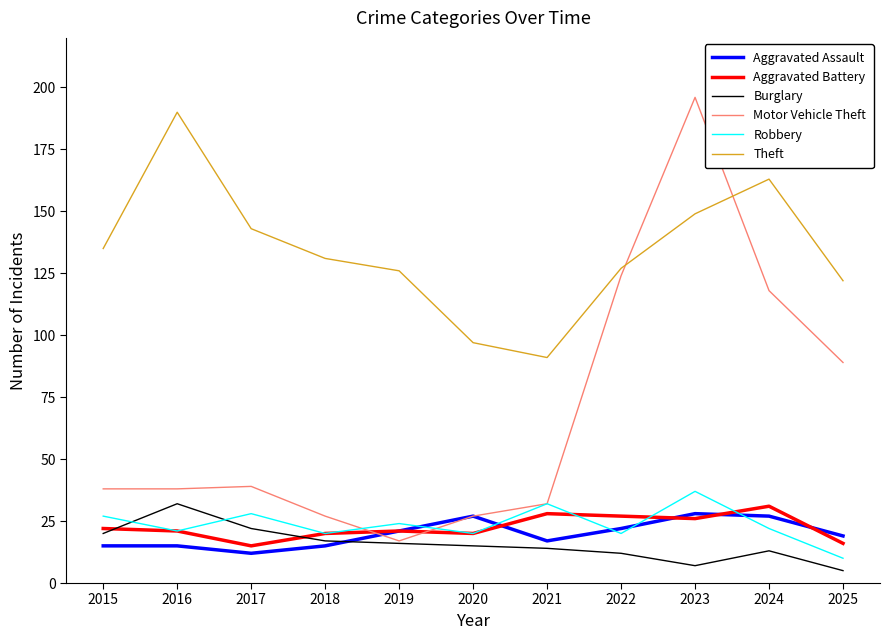

Reading right to left, list all the values displayed in this chart.

Aggravated Assault: 2025=19	2024=27	2023=28	2022=22	2021=17	2020=27	2019=21	2018=15	2017=12	2016=15	2015=15
Aggravated Battery: 2025=16	2024=31	2023=26	2022=27	2021=28	2020=20	2019=21	2018=20	2017=15	2016=21	2015=22
Burglary: 2025=5	2024=13	2023=7	2022=12	2021=14	2020=15	2019=16	2018=17	2017=22	2016=32	2015=20
Motor Vehicle Theft: 2025=89	2024=118	2023=196	2022=124	2021=32	2020=27	2019=17	2018=27	2017=39	2016=38	2015=38
Robbery: 2025=10	2024=22	2023=37	2022=20	2021=32	2020=20	2019=24	2018=20	2017=28	2016=21	2015=27
Theft: 2025=122	2024=163	2023=149	2022=127	2021=91	2020=97	2019=126	2018=131	2017=143	2016=190	2015=135